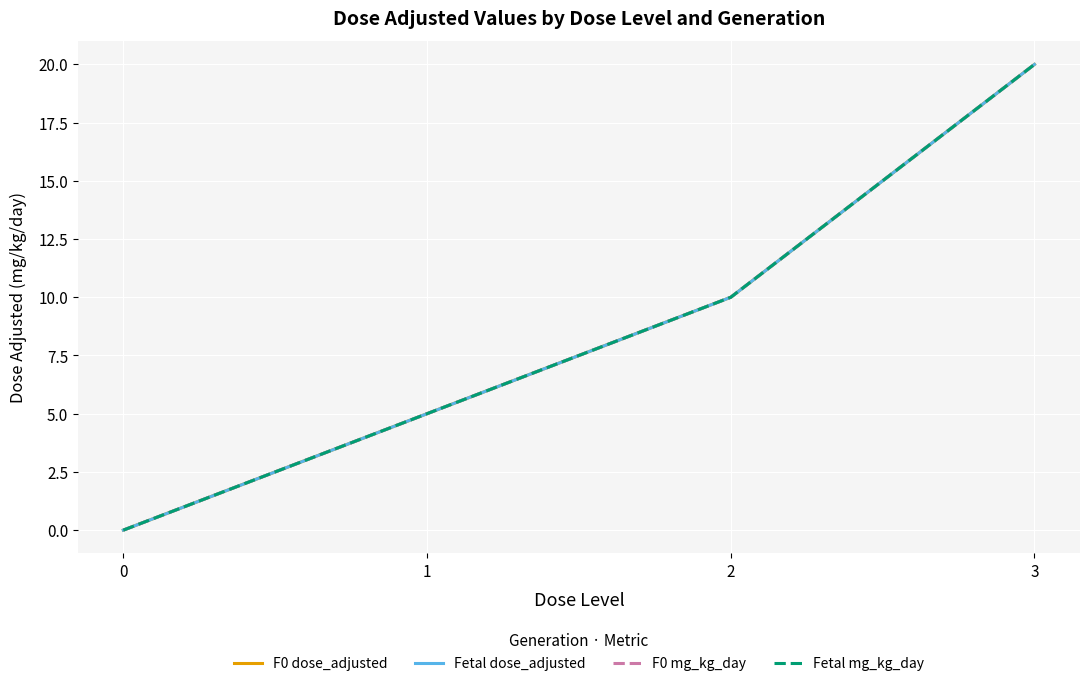

Reading left to right, extract all data points from this chart.

F0 dose_adjusted: 0=0	1=5	2=10	3=20
Fetal dose_adjusted: 0=0	1=5	2=10	3=20
F0 mg_kg_day: 0=0	1=5	2=10	3=20
Fetal mg_kg_day: 0=0	1=5	2=10	3=20